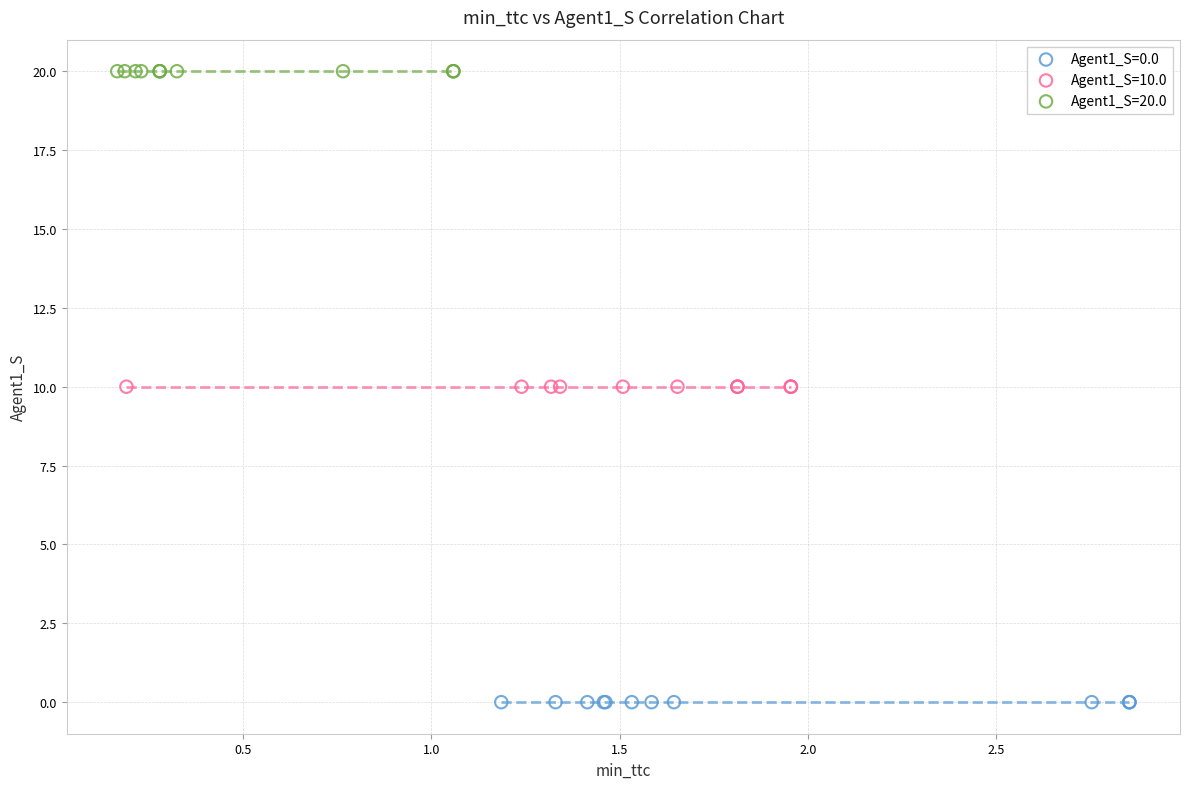

Which series reaches the maximum Y coordinate?

Agent1_S=20.0